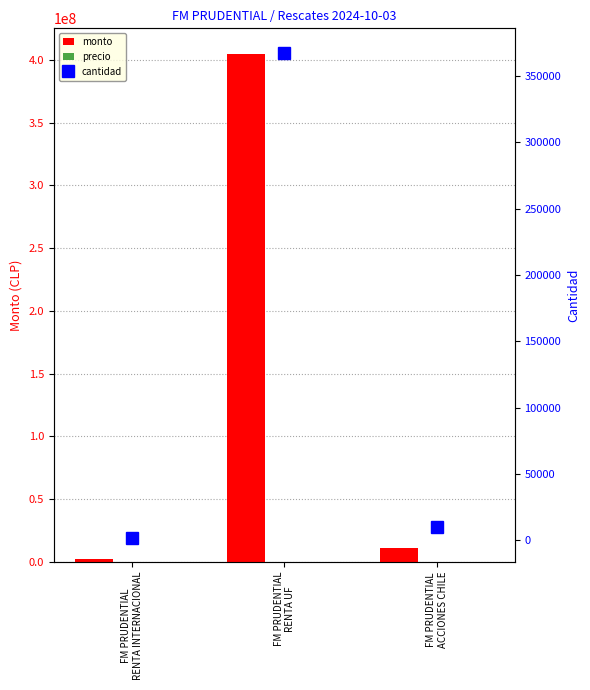

What are all the series names shown in the legend?

monto, precio, cantidad